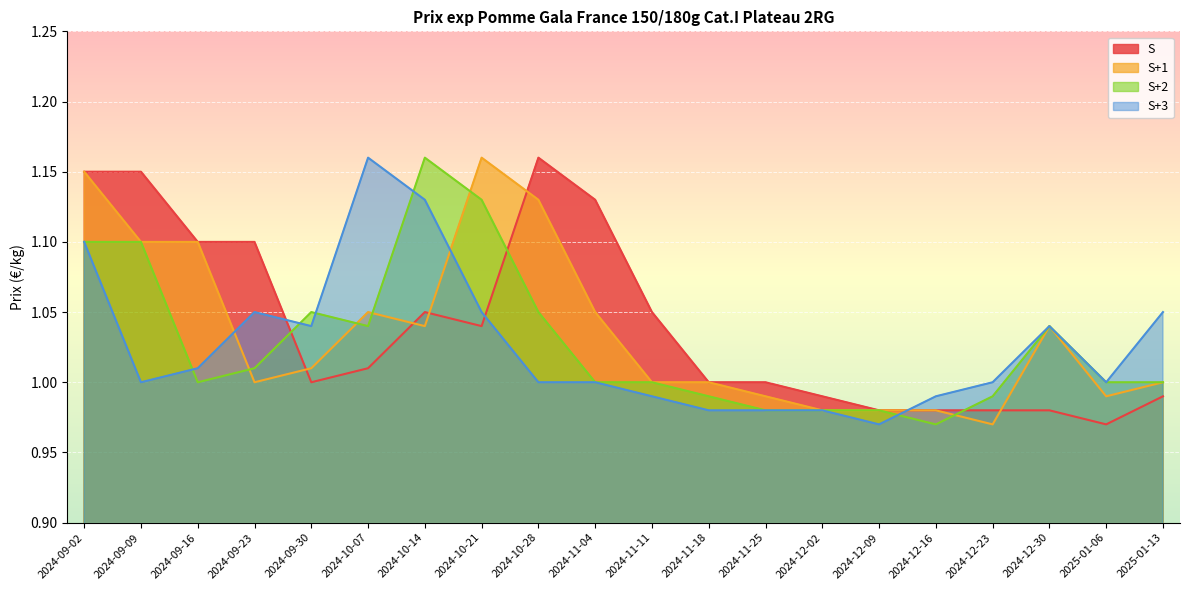

True or false: S+1 has a value of 1.0 at 2024-12-16.

True